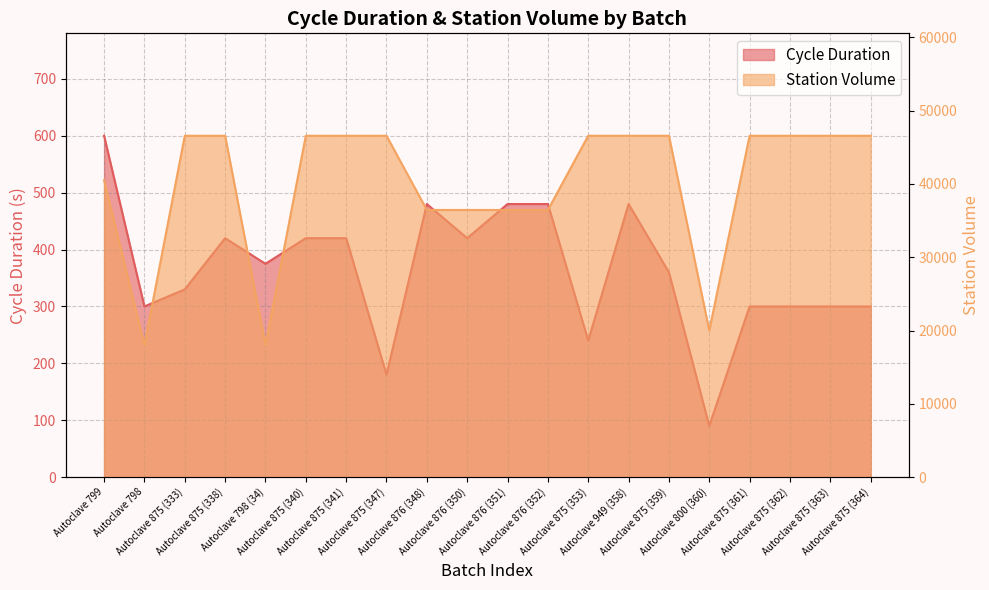

Does the chart have visible grid lines?

Yes